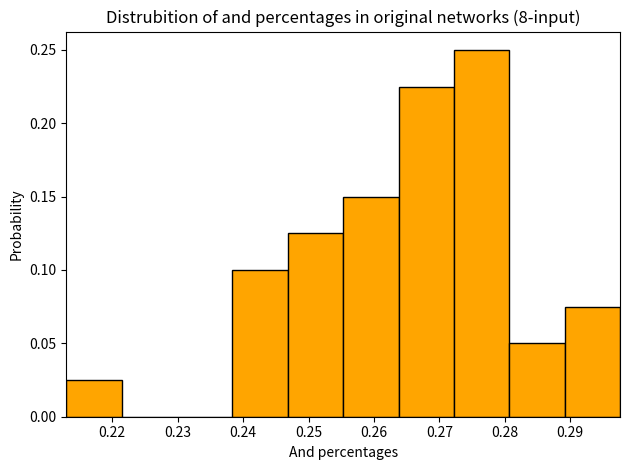

Which range on the x-axis has the tallest bar?

0.272 to 0.281